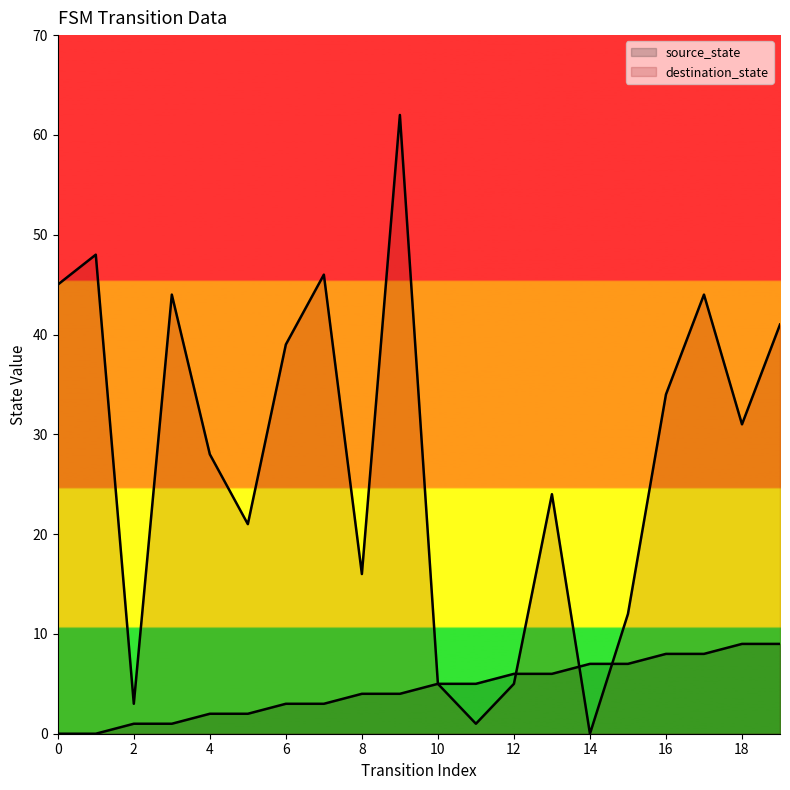

At 17, list the series in order from largest to smallest.

destination_state, source_state